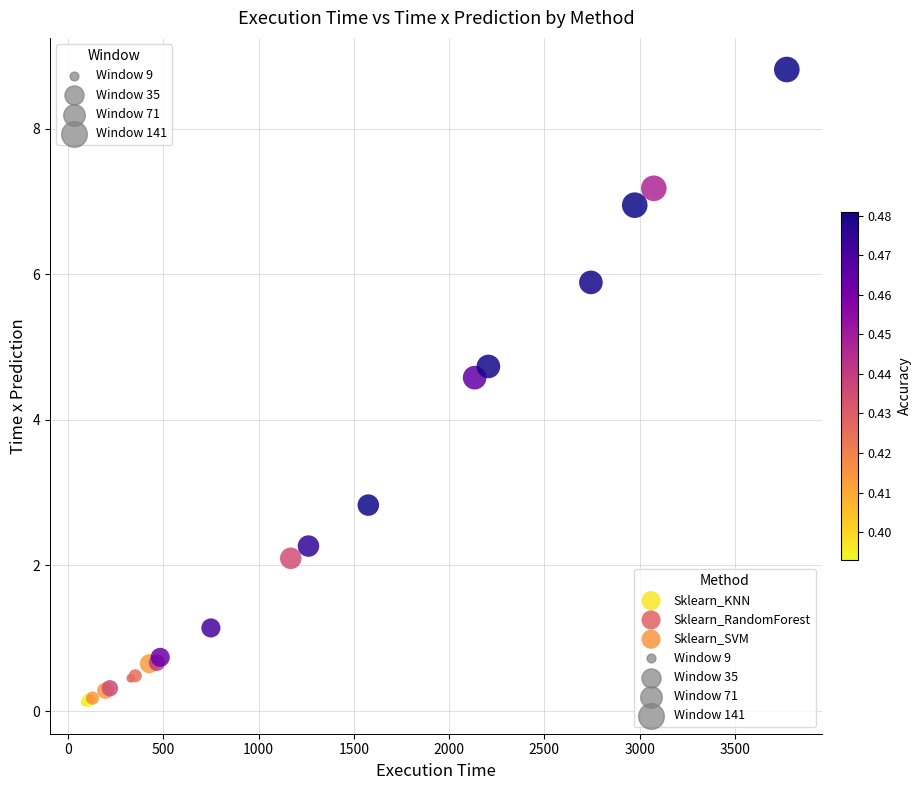

Which series has the largest Y range (max minus min)?

Sklearn_RandomForest